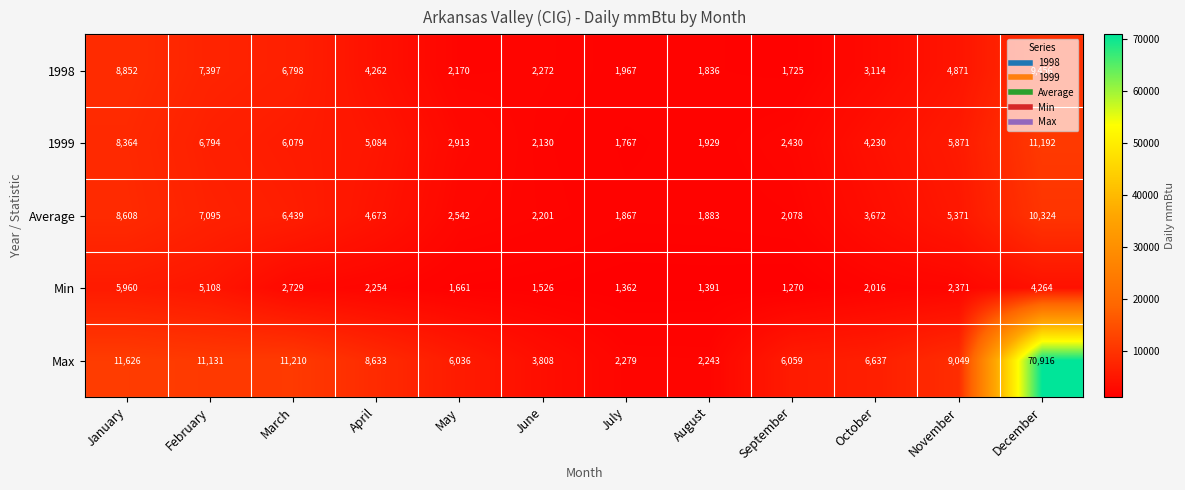

At how many categories does at least one series exceed 31753?

1